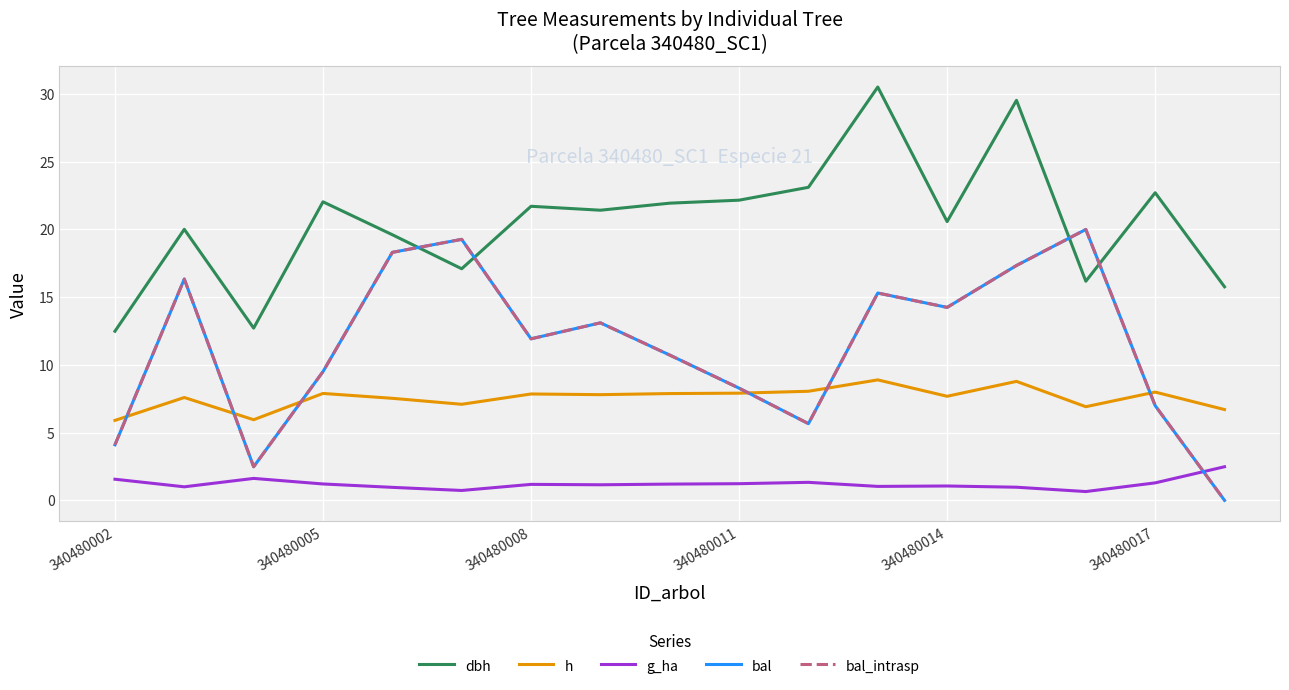

Is this an area chart (filled region under the line)?

No